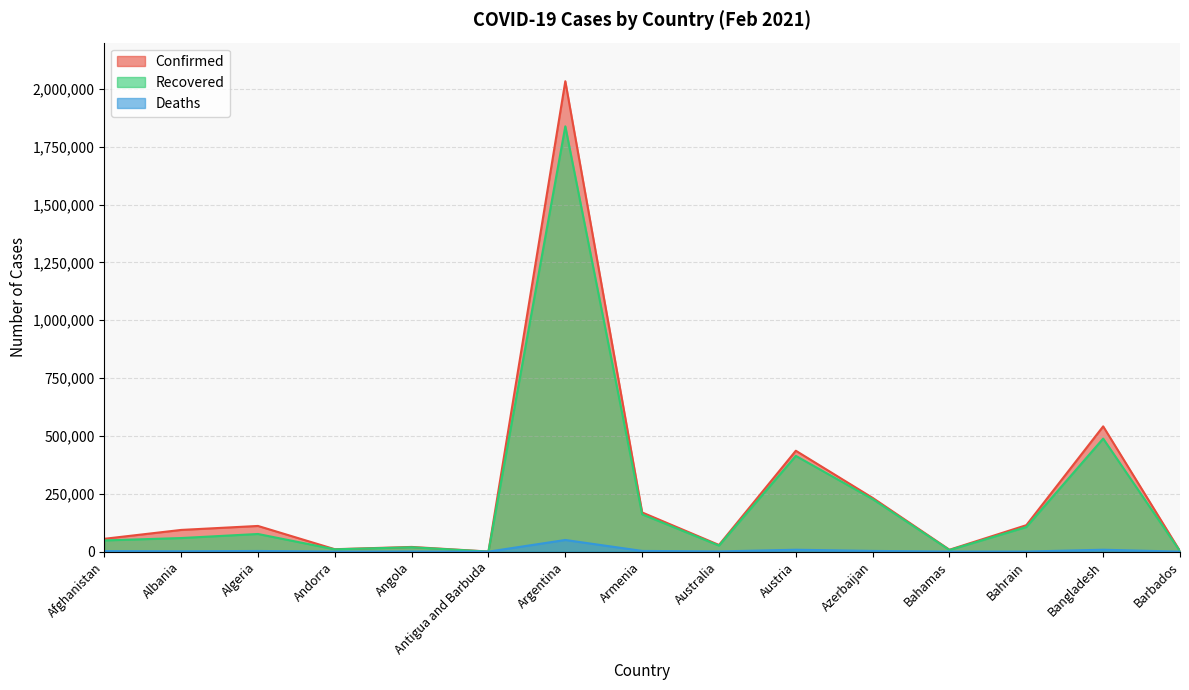

What is the sum of all Recovered values?

3482987